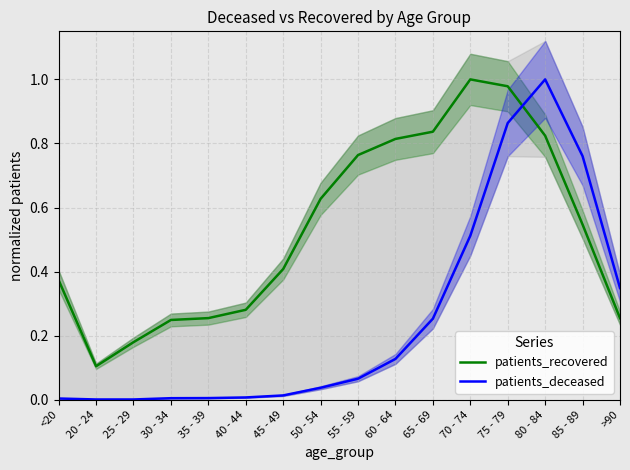

What is the difference between the patients_deceased values at 85 - 89 and 60 - 64?

0.6